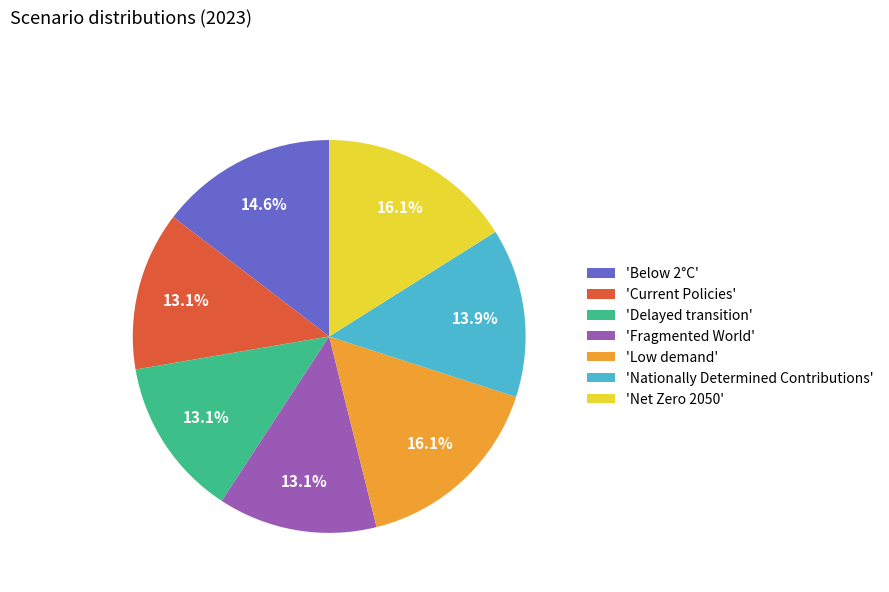

Do 'Nationally Determined Contributions' and 'Low demand' together represent more than half of the pie?

No